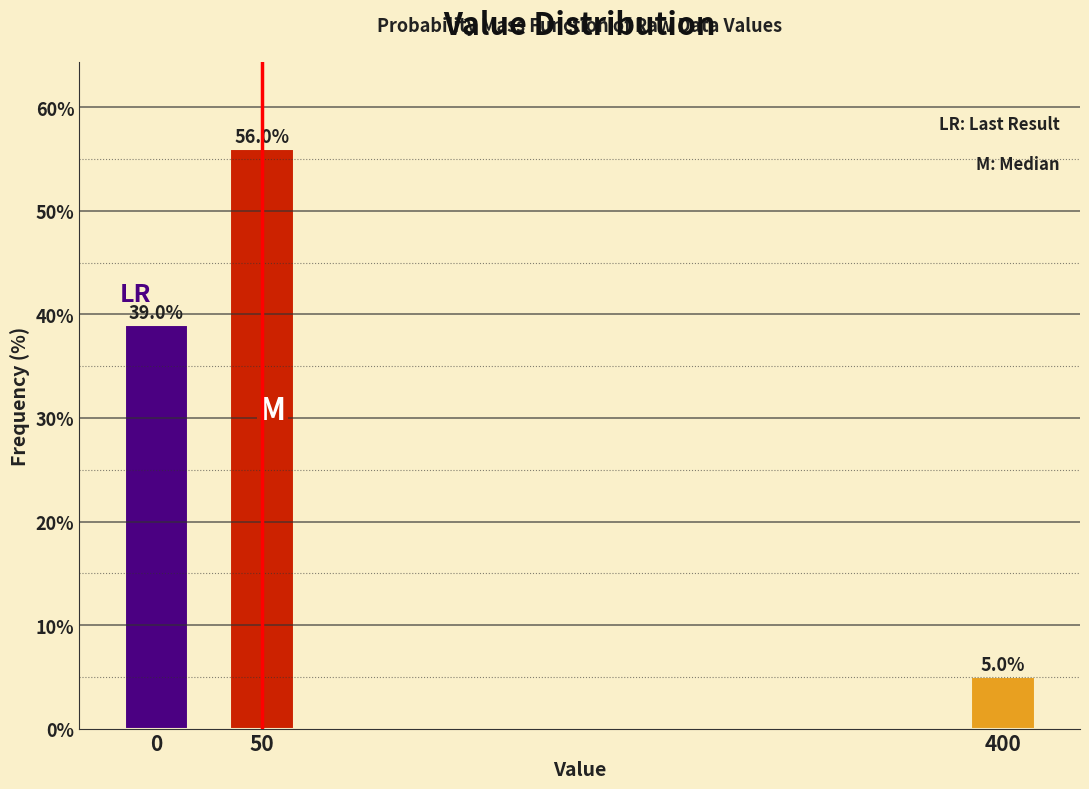

Reading right to left, list all the values displayed in this chart.

5.0	56.0	39.0